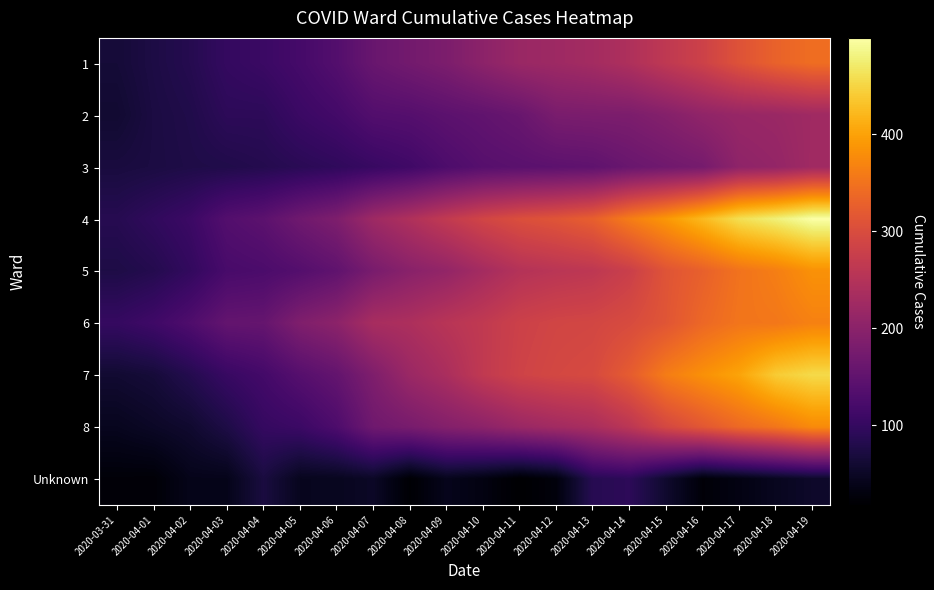

What is the minimum value shown in the chart?

18